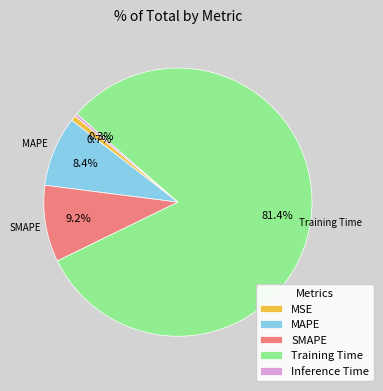

How many segments does this pie chart have?

5